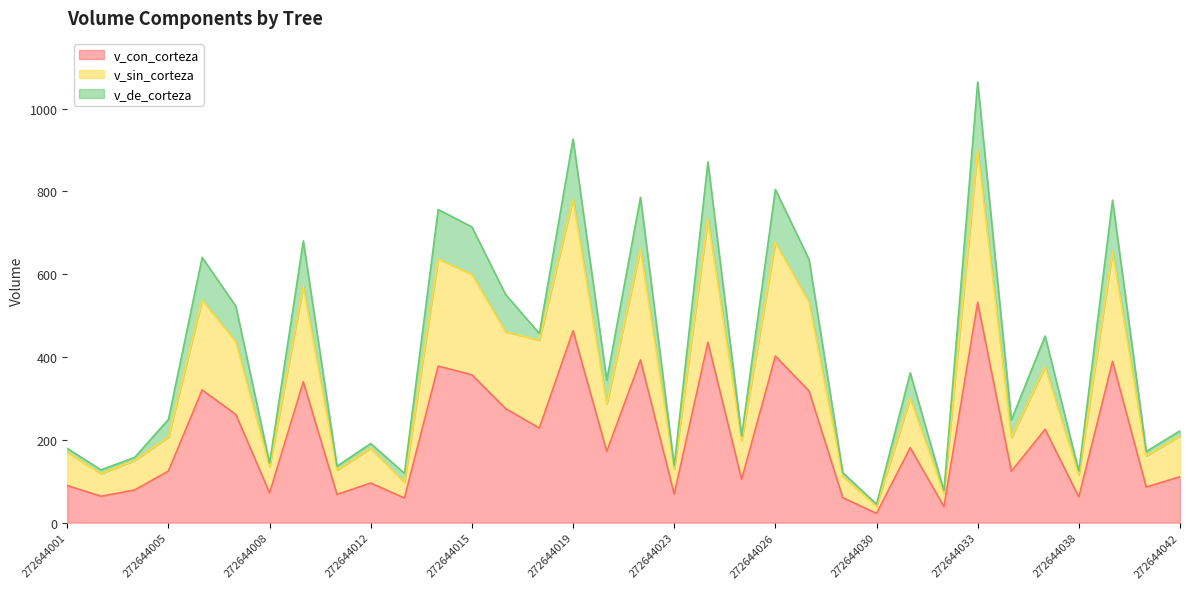

Which label corresponds to the largest value in the chart?

272644033